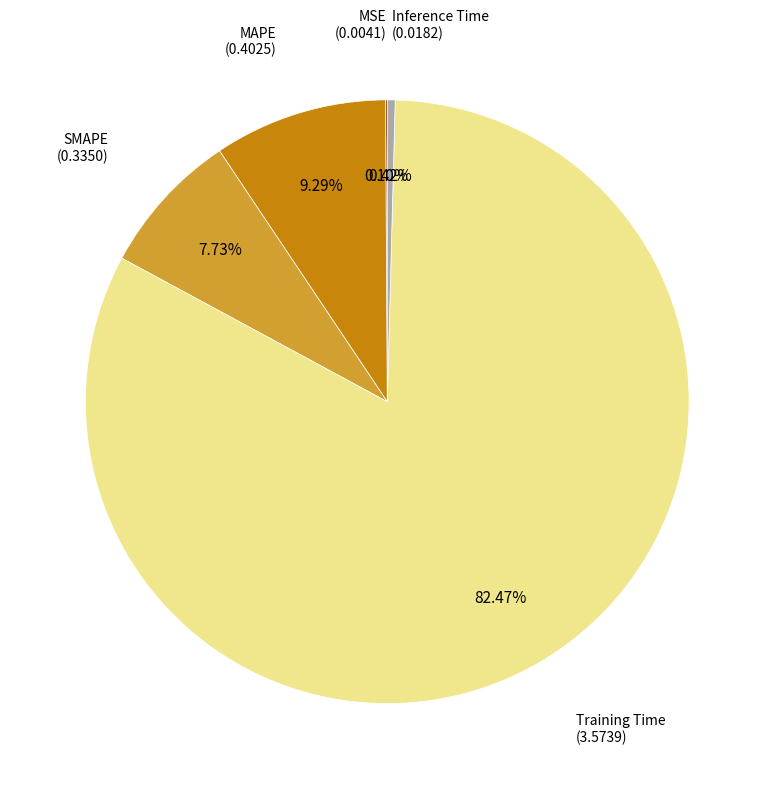

Is there any slice that represents more than half of the pie?

Yes